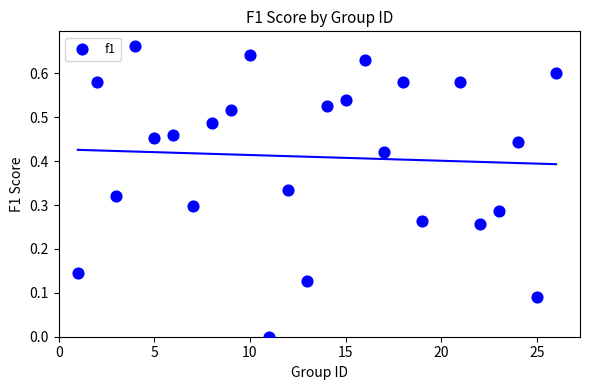

What is the range of X values (max minus min)?

25.0